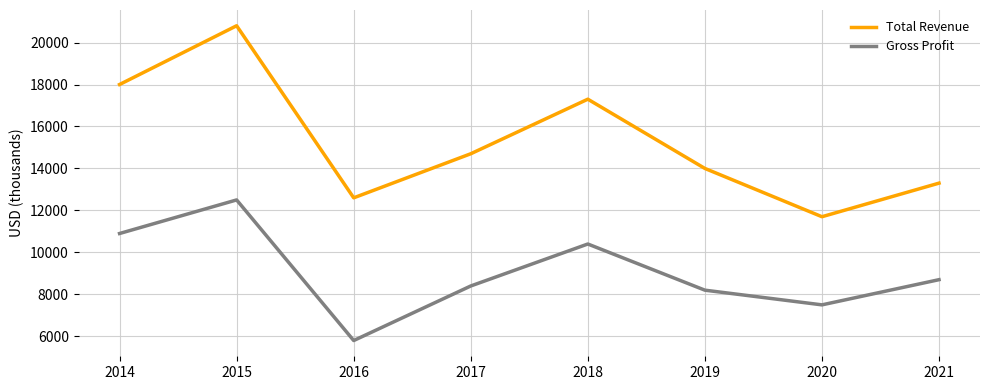

Reading left to right, what are all the values shown in this chart?

Total Revenue: 18000	20800	12600	14700	17300	14000	11700	13300
Gross Profit: 10900	12500	5800	8400	10400	8200	7500	8700